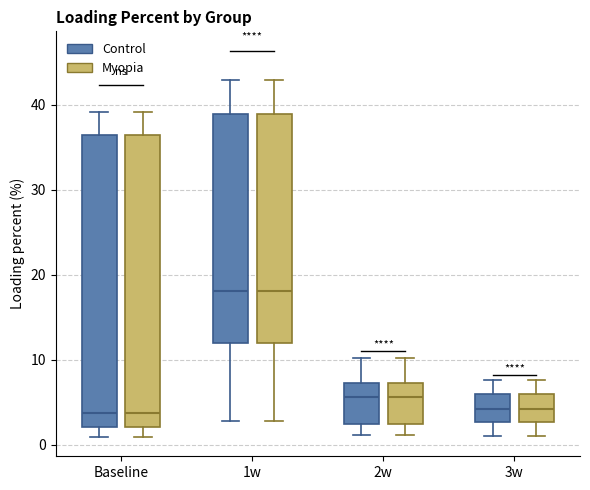

Where does the upper whisker of the box for 1w (Myopia) end on the y-axis? The values are not printed on the chart, so give them approximately, as read against the axis.

43